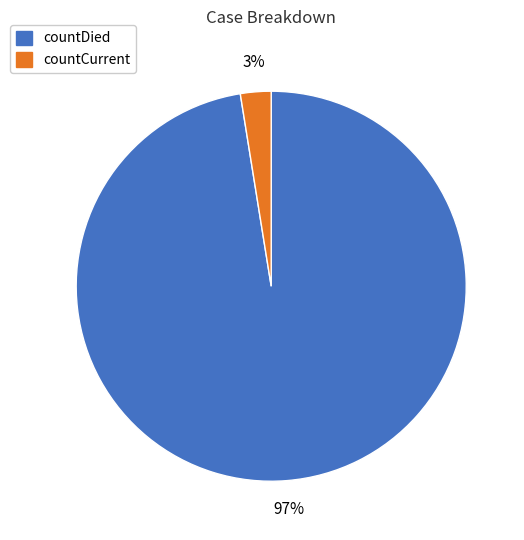

To the nearest percent, what is the combined percentage of countCurrent and countDied?

100%